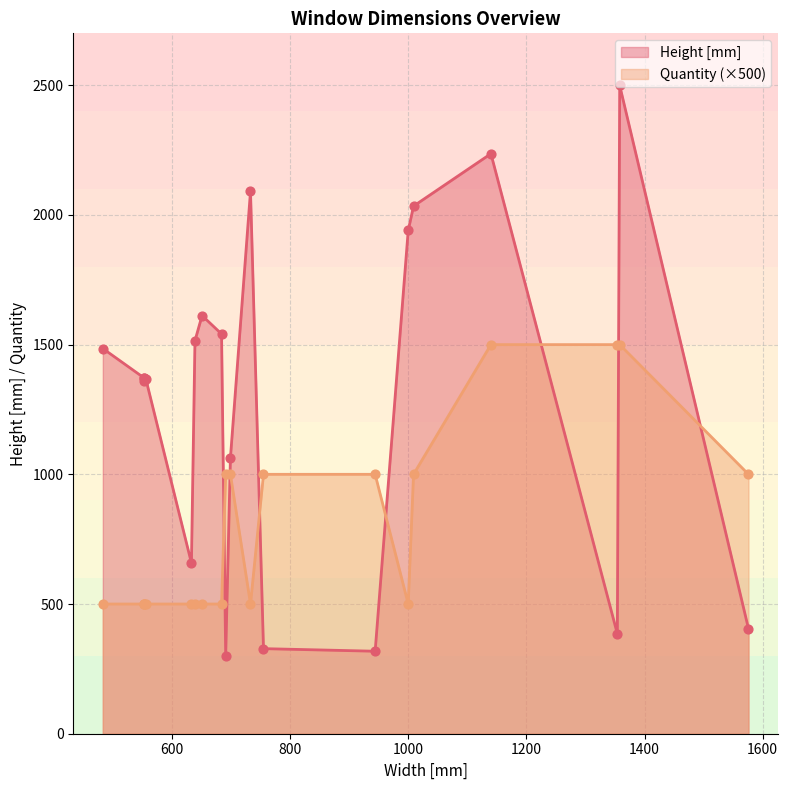

Which series has the largest total across all categories?

Height [mm]